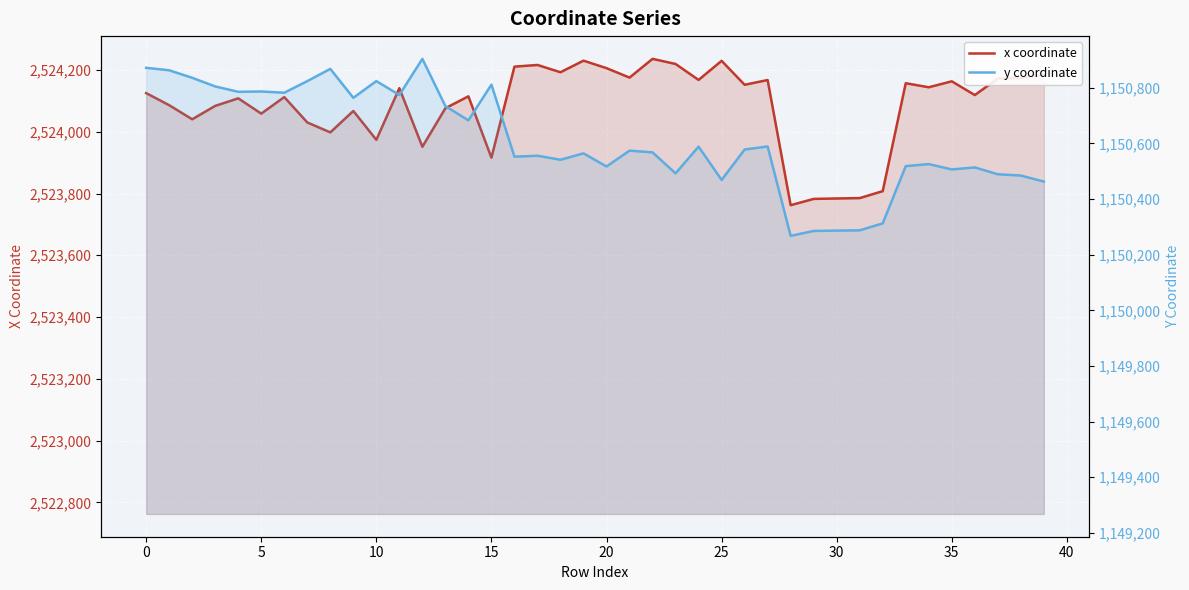

True or false: y coordinate and x coordinate cross at least once.

False